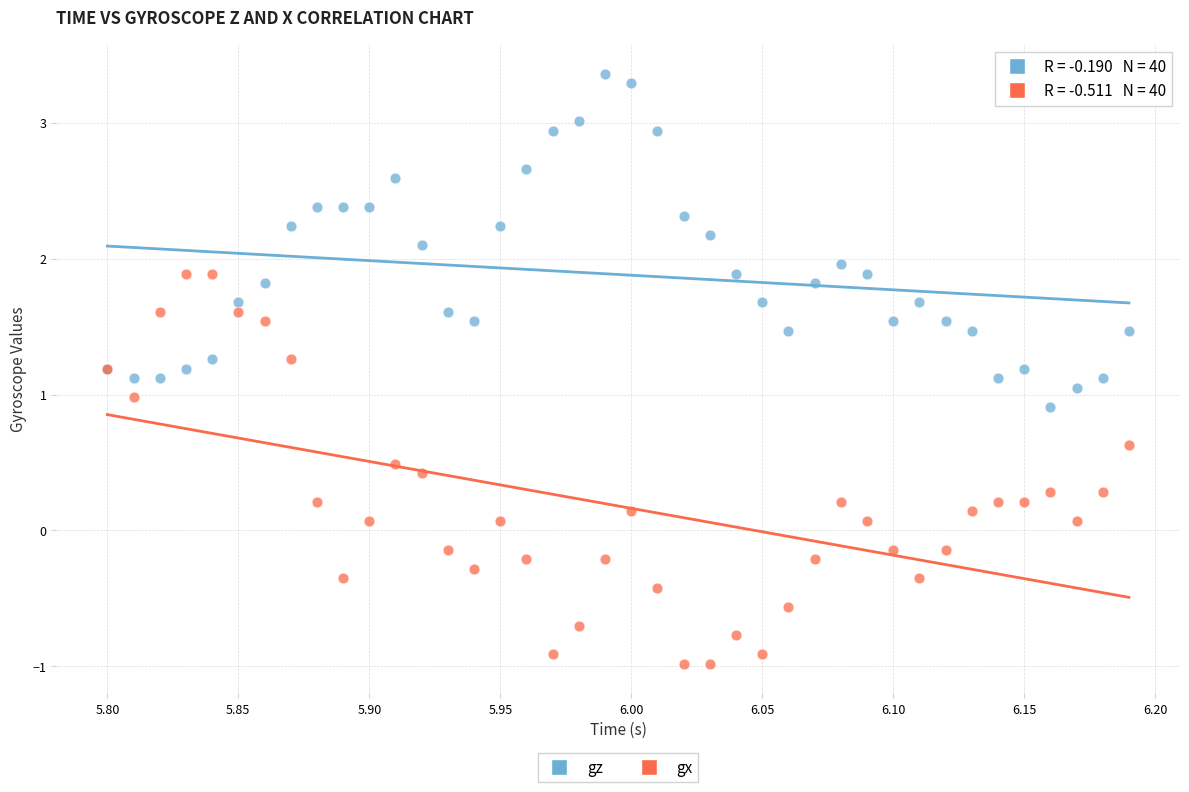

Which series contains the highest Y value?

gz